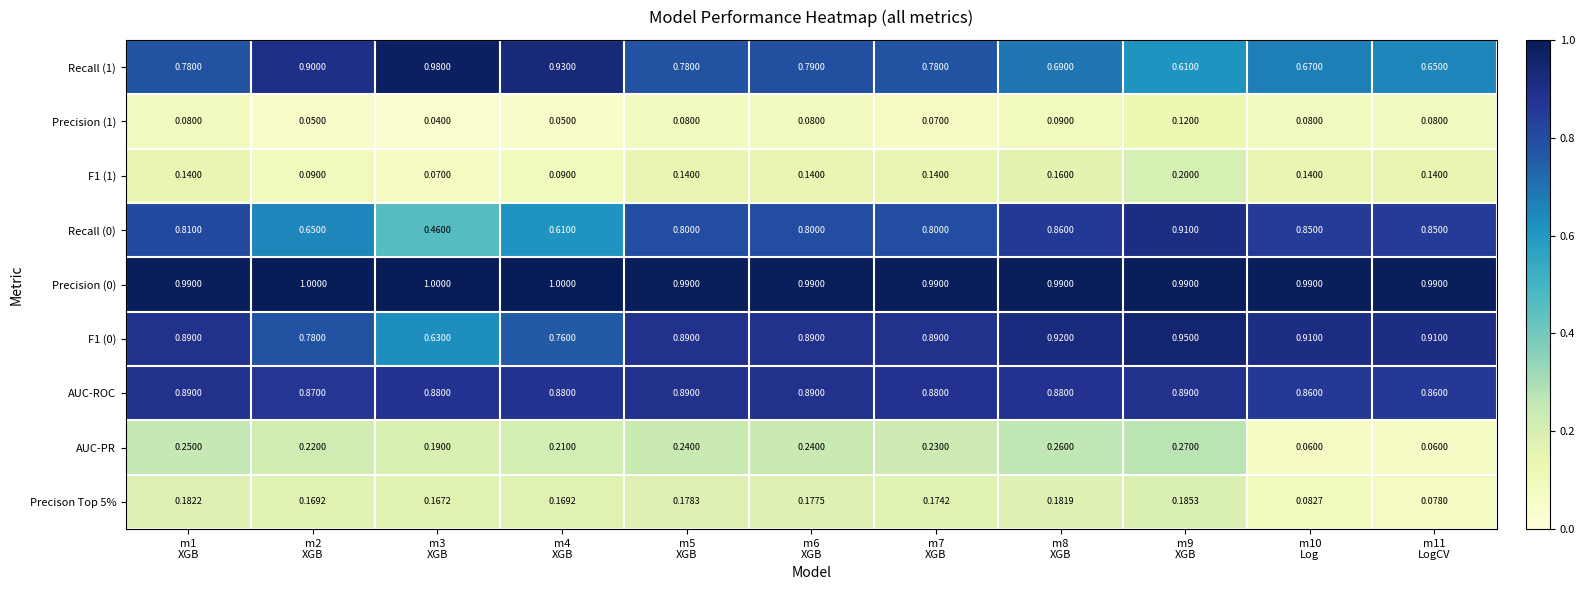

List the series in order of their peak value, highest first.

Precision (0), Recall (1), F1 (0), Recall (0), AUC-ROC, AUC-PR, F1 (1), Precison Top 5%, Precision (1)